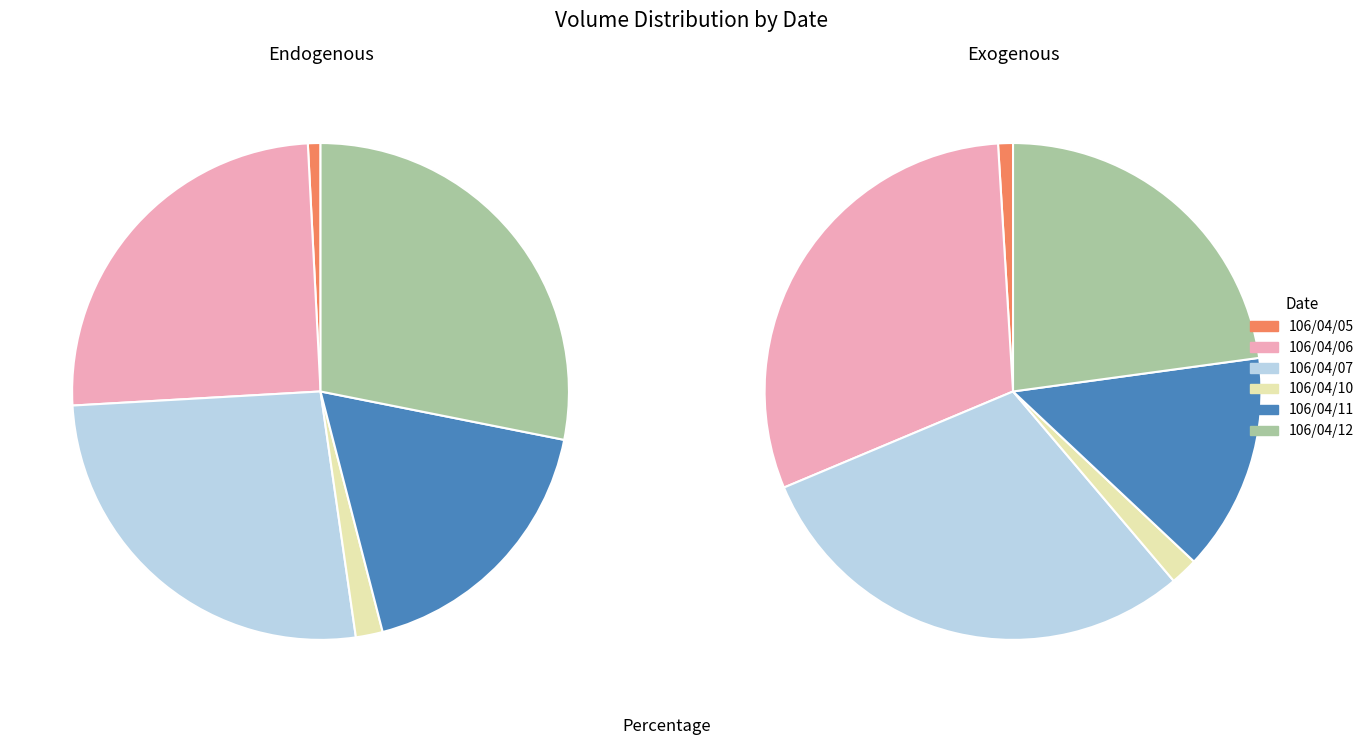

What portion of the pie excludes 106/04/06?

74.9%